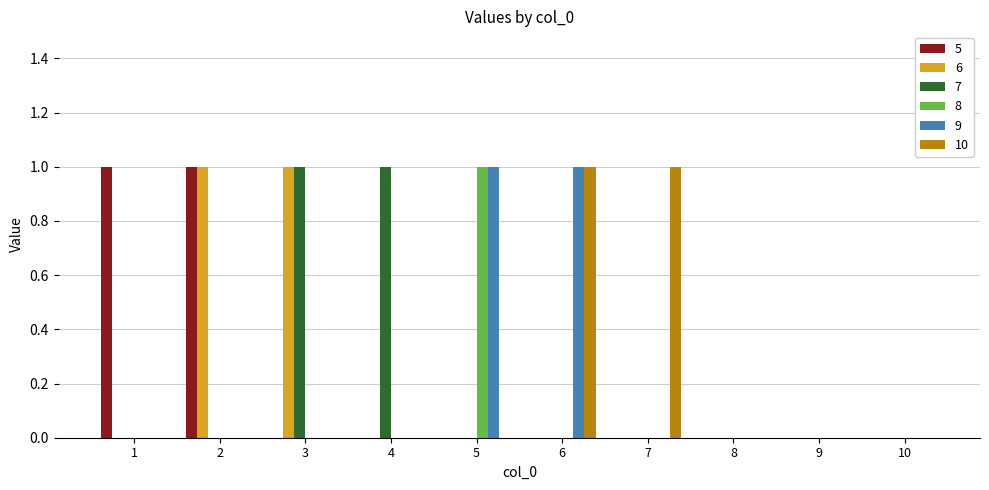

Between 4 and 10, which series saw the biggest shift?

7